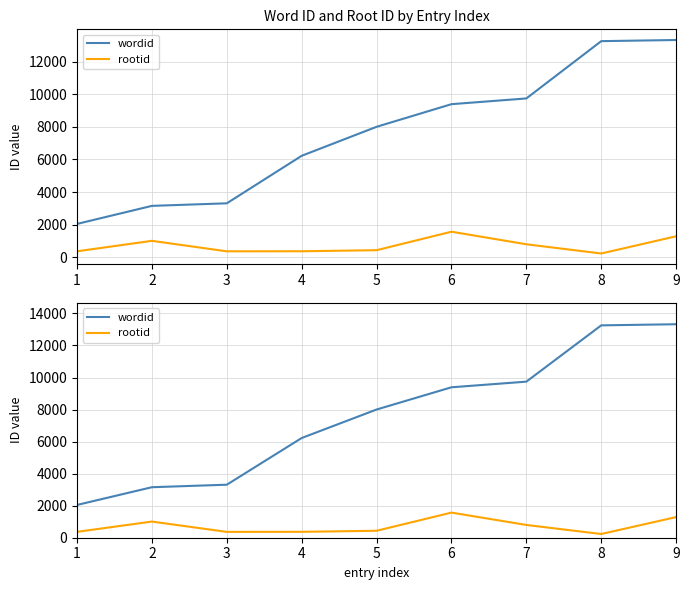

Read the wordid value at 9, to the nearest 50.

13350